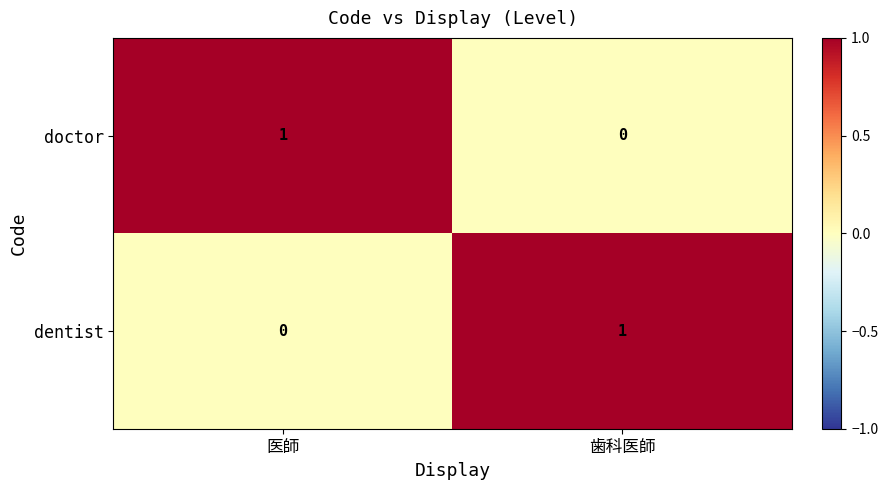

How many values in doctor are above zero?

1